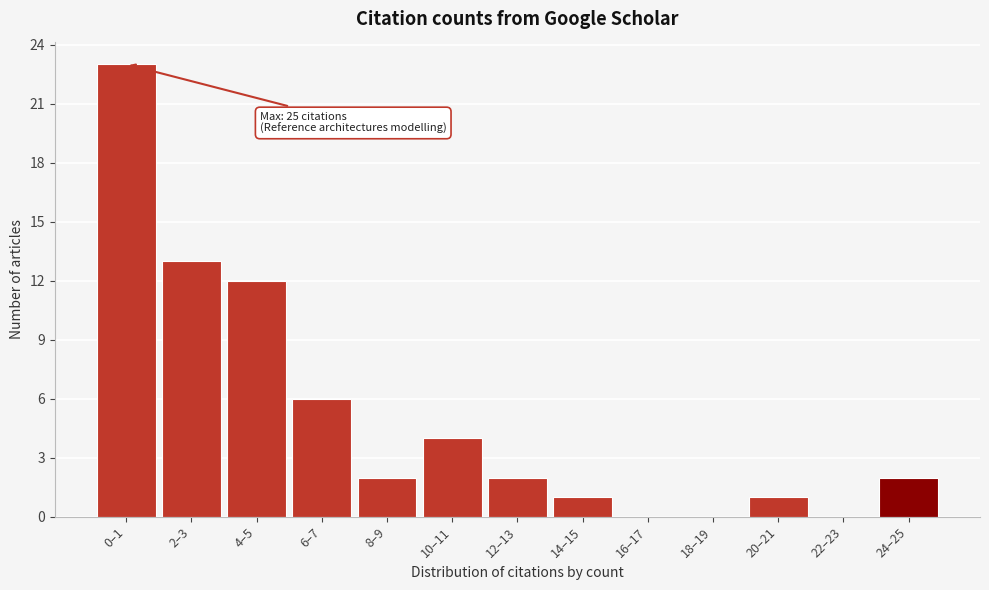

Reading left to right, what are all the values shown in this chart?

0–1=23	2–3=13	4–5=12	6–7=6	8–9=2	10–11=4	12–13=2	14–15=1	16–17=0	18–19=0	20–21=1	22–23=0	24–25=2